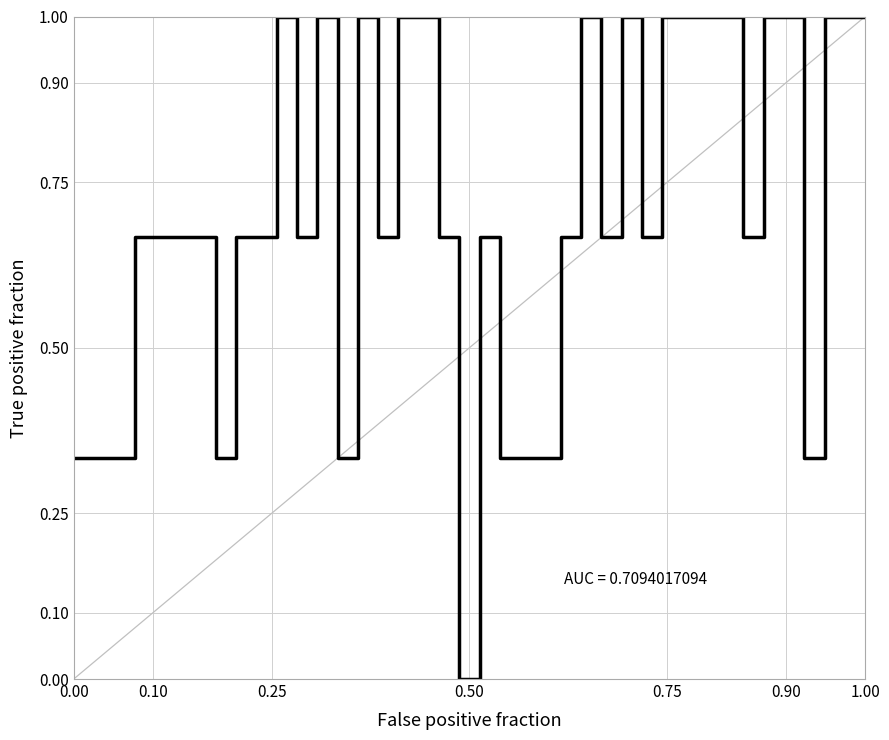

What is the maximum value shown in the chart?

1.0